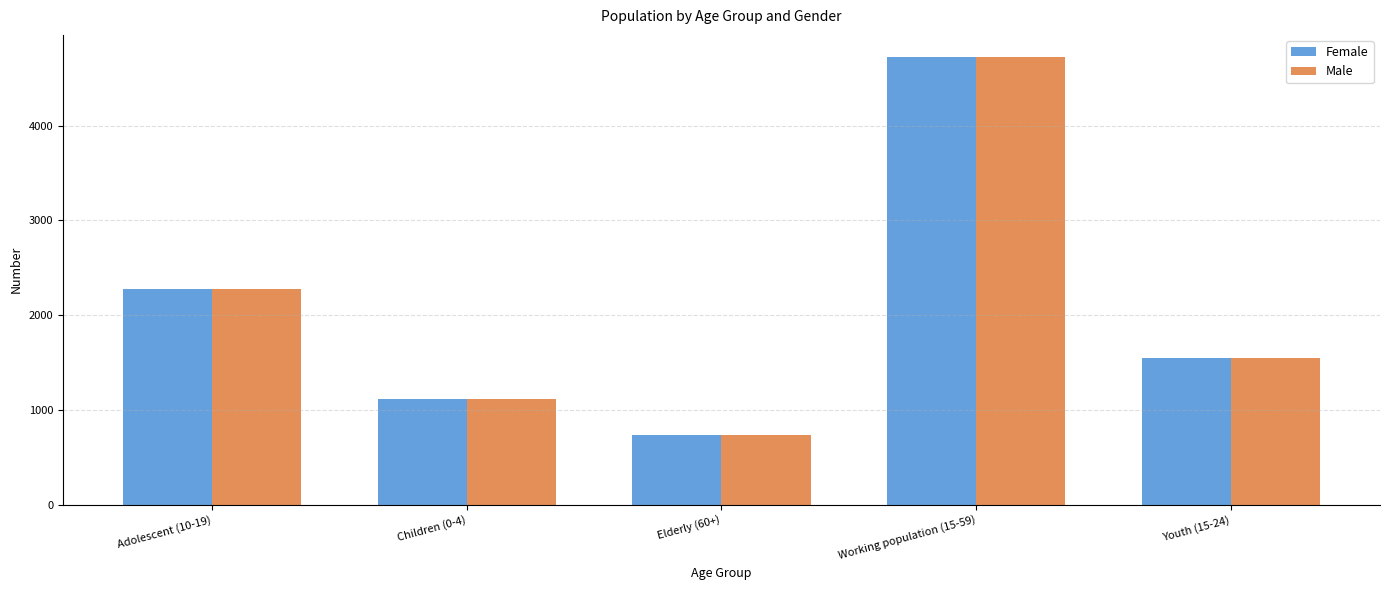

What is the approximate value of Female at Youth (15-24)?

1545